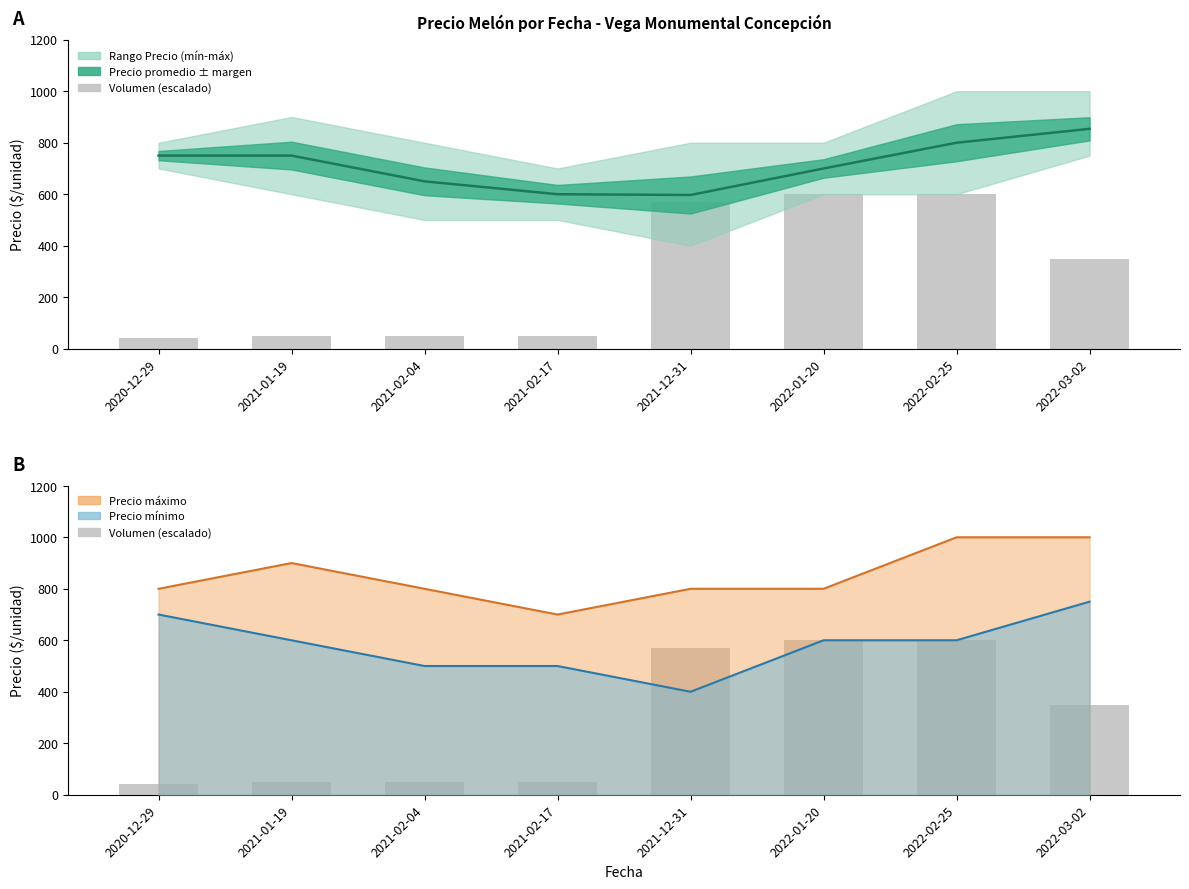

What is the difference between the highest and lowest values at 2022-02-25?

200